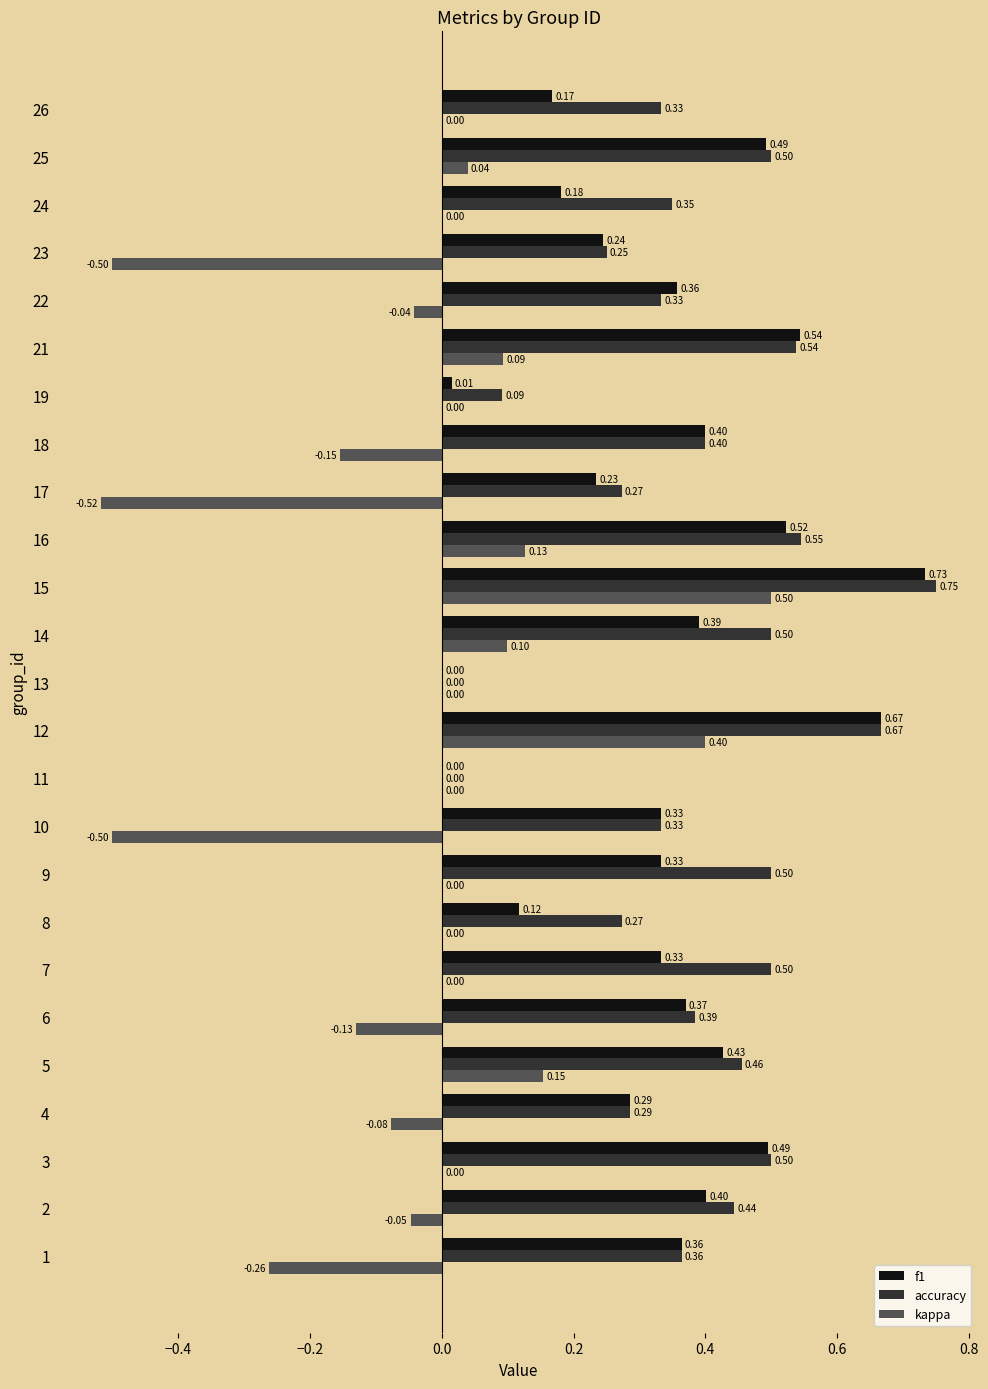

What is the sum of the f1 values at 8 and 10?

0.5